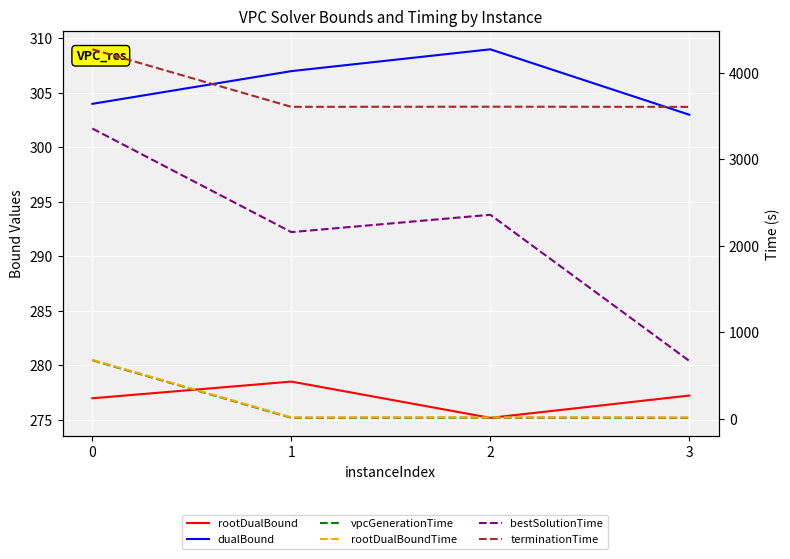

What is the difference between the second highest and minimum values in the rootDualBoundTime series?

1.2